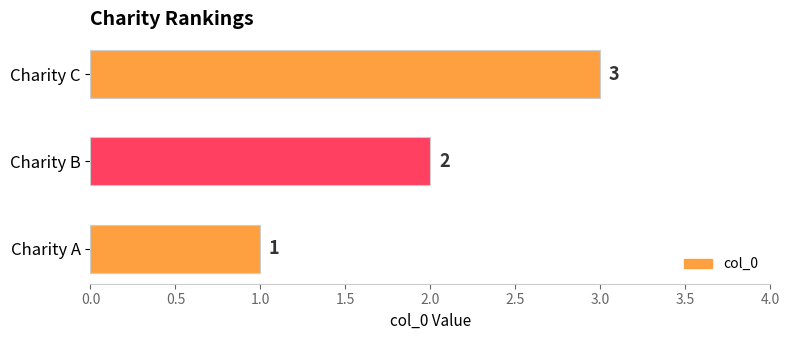

At which label is the value closest to 2?

Charity B